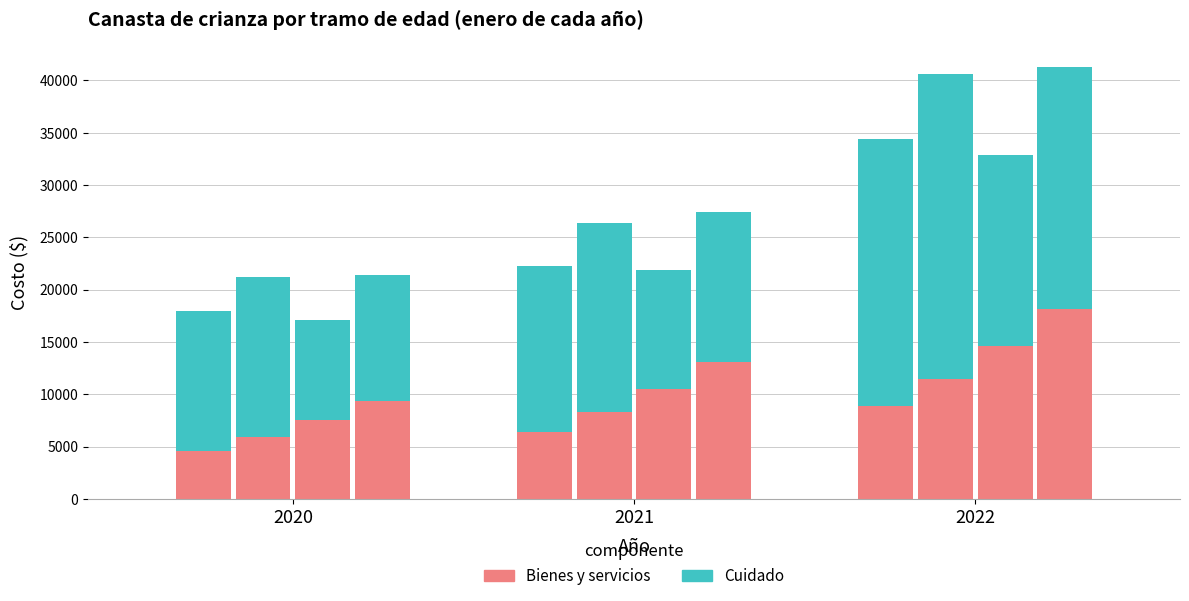

At which label does Menor de 1 año - Cuidado reach its minimum?

2020